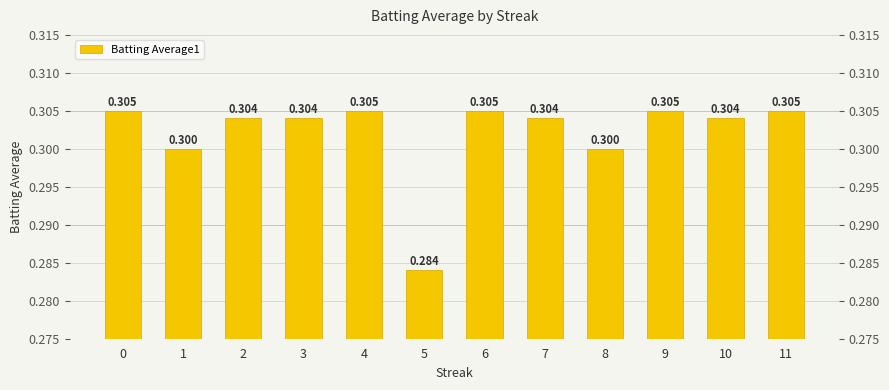

True or false: the data shows 0.3 at 2.

True